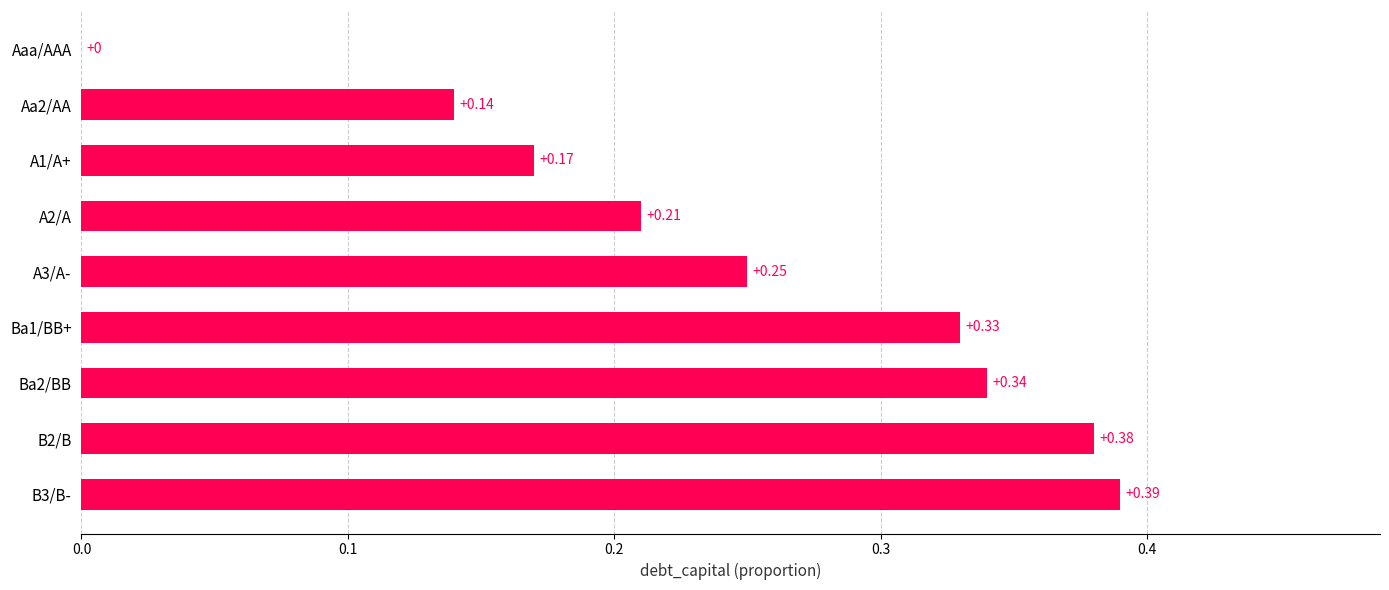

Between A3/A- and B3/B-, which is larger?

B3/B-